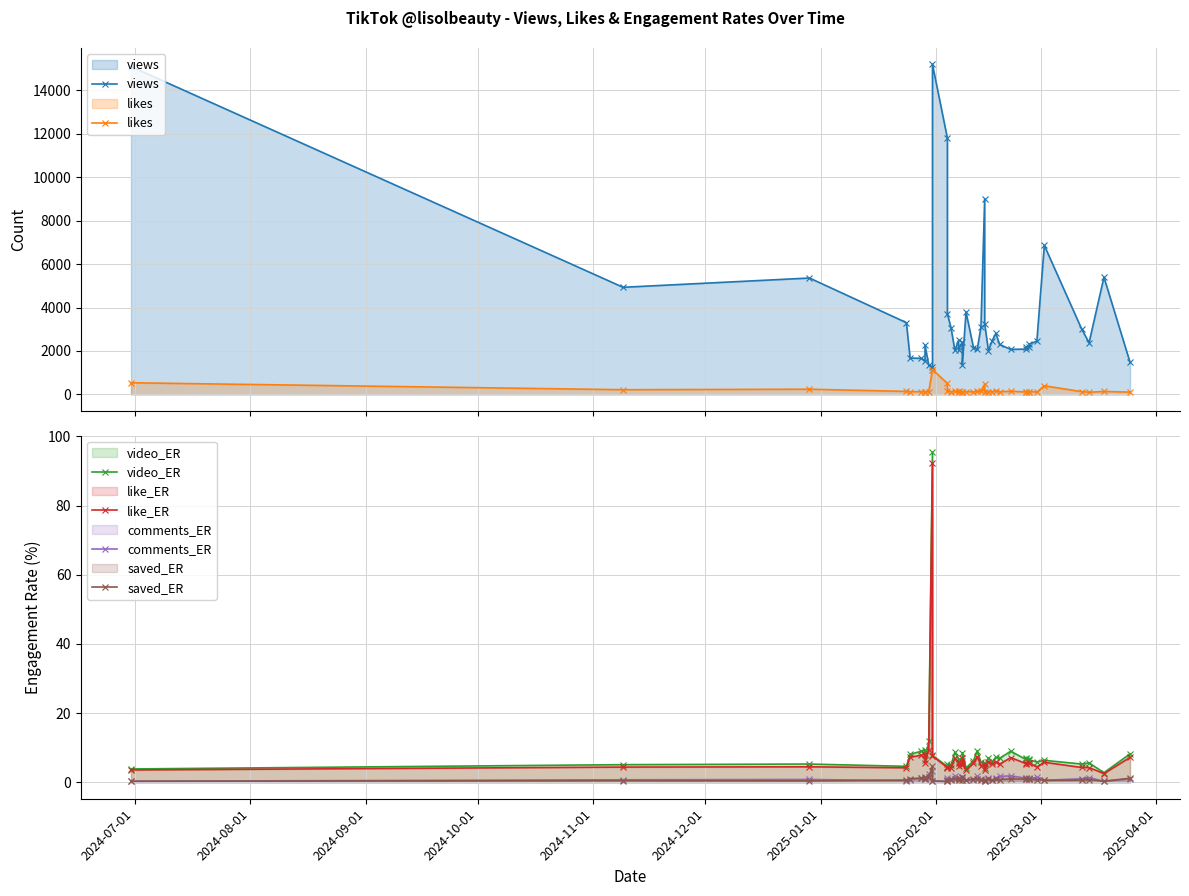

How many interior local peaks does the views series have?

11